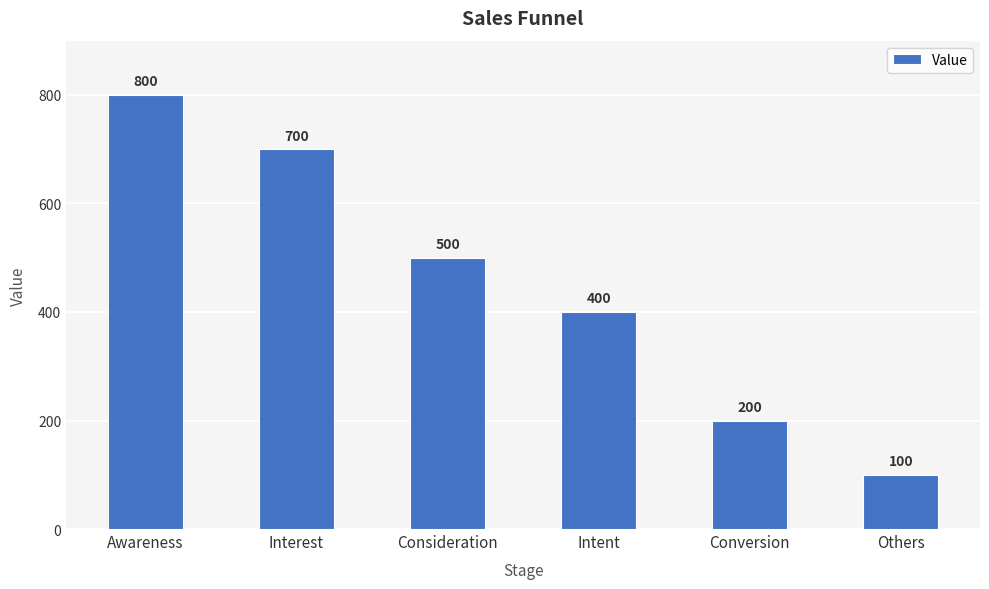

Does the chart contain stacked bars?

No